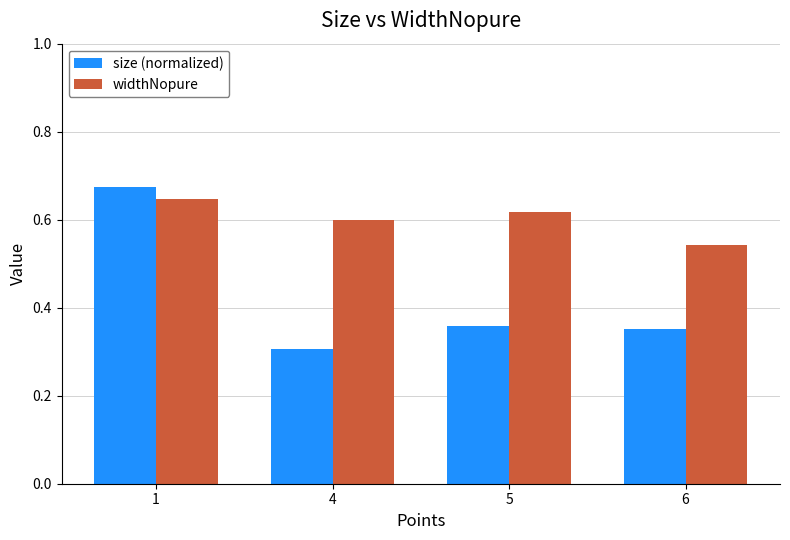

Rank the series at 5 from highest to lowest value.

widthNopure, size (normalized)